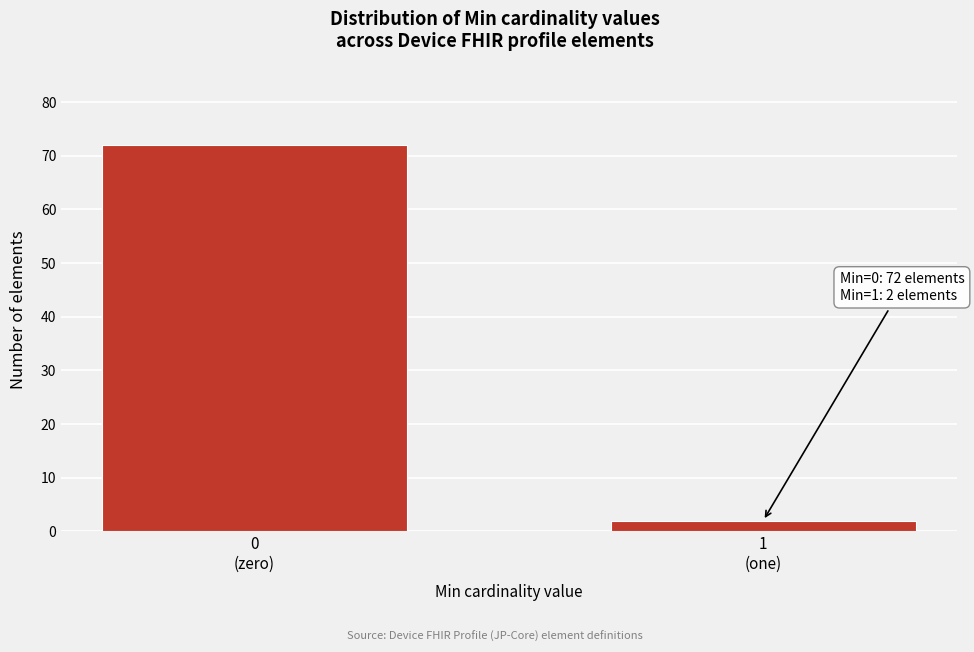

Reading left to right, extract all data points from this chart.

72	2